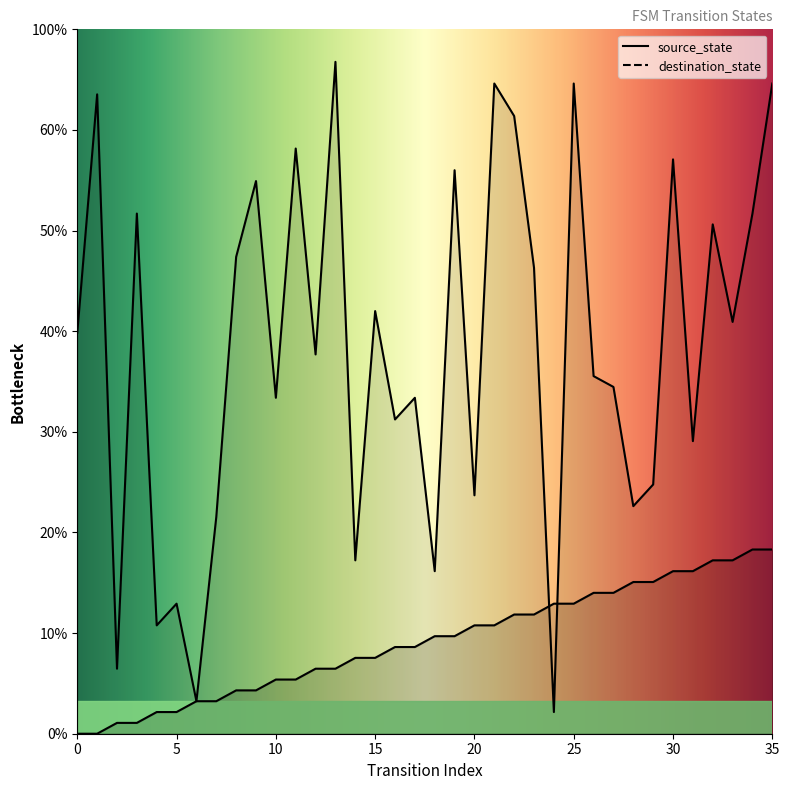

What are all the series names shown in the legend?

source_state, destination_state